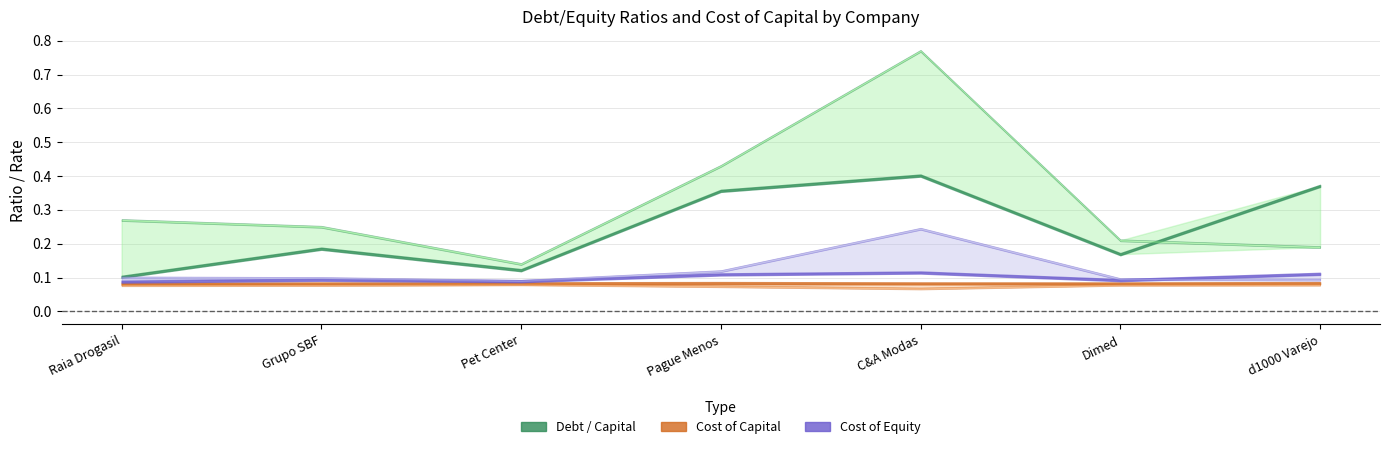

Is it true that optimal_debt_capital equals 0.2 at Pague Menos?

False